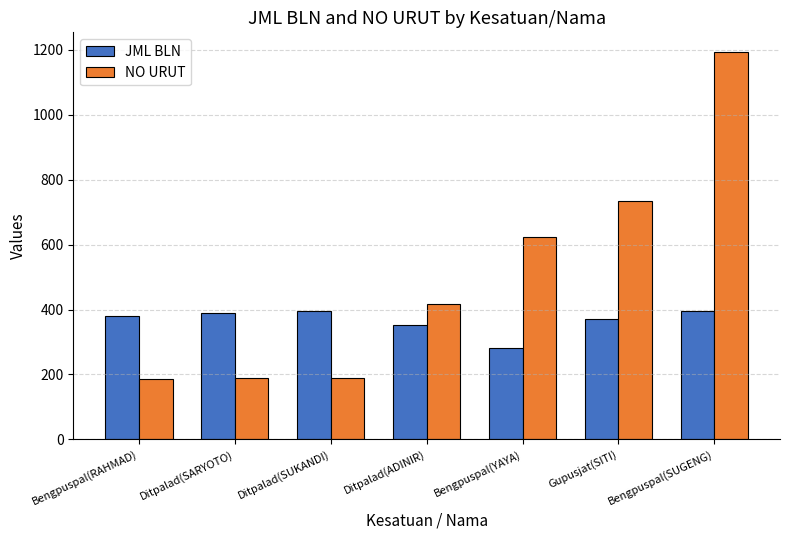

What is the value of the JML BLN bar at the 3rd from the left?

395